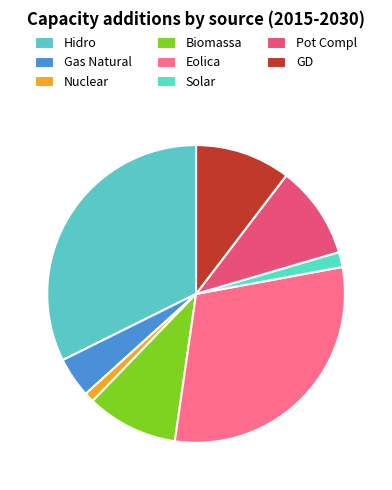

Does Hidro account for over 50% of the chart?

No